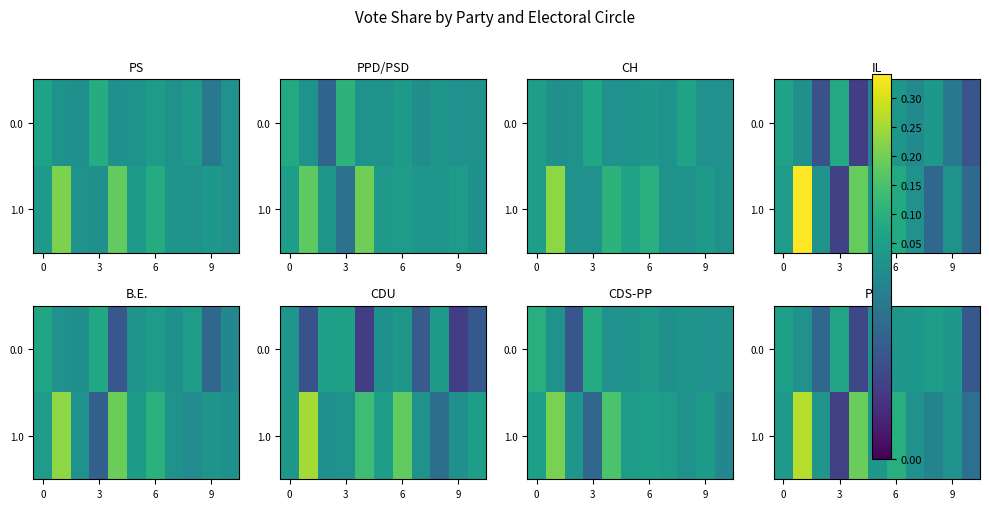

What is the maximum value for 0.0?

0.1